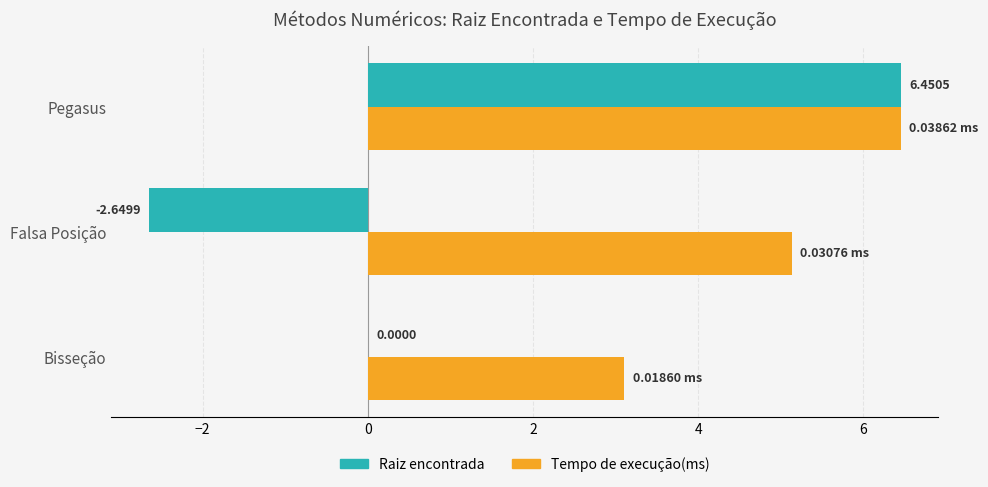

Where is Raiz encontrada nearest to the value 1?

Bisseção